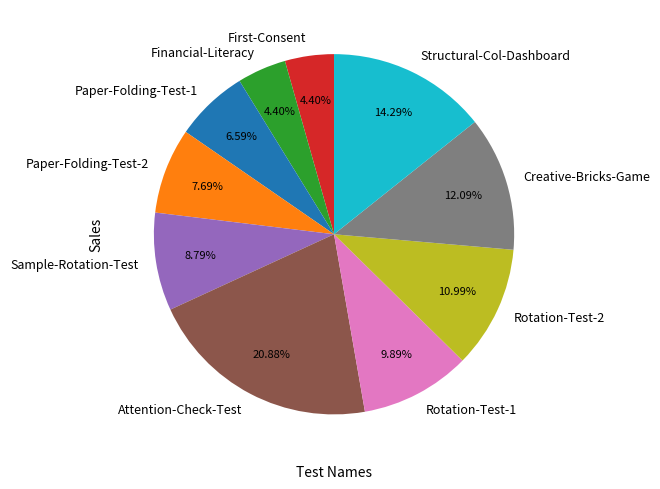

To the nearest percent, what portion does Paper-Folding-Test-1 represent?

7%